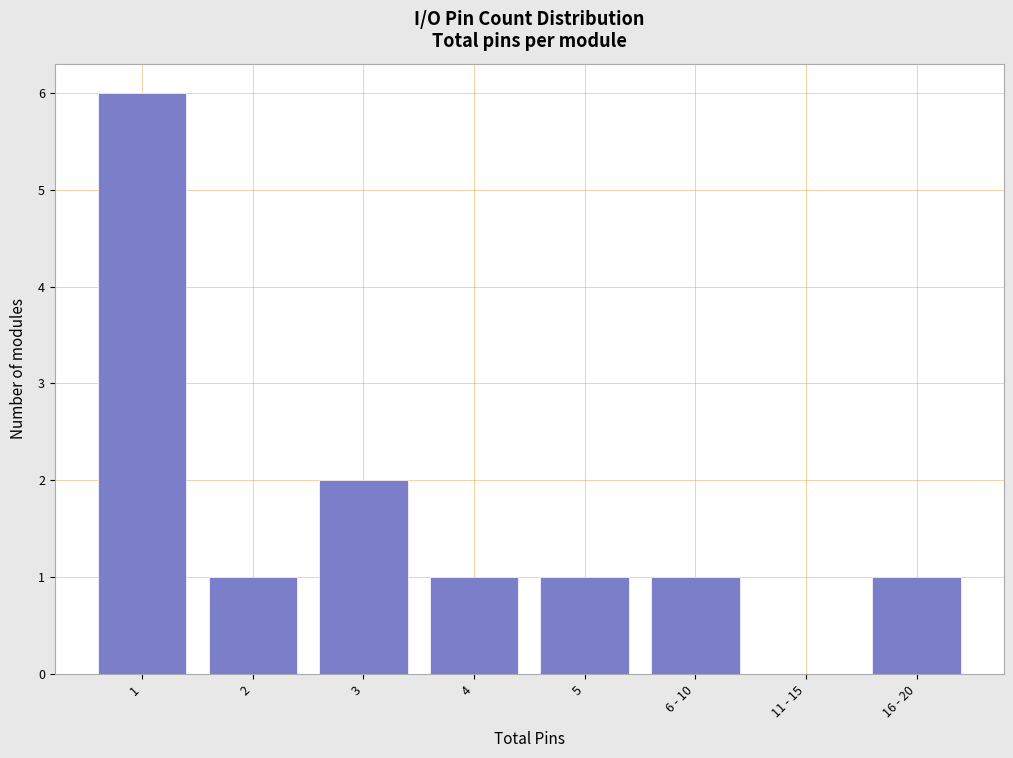

Reading left to right, extract all data points from this chart.

1=6	2=1	3=2	4=1	5=1	6 - 10=1	11 - 15=0	16 - 20=1